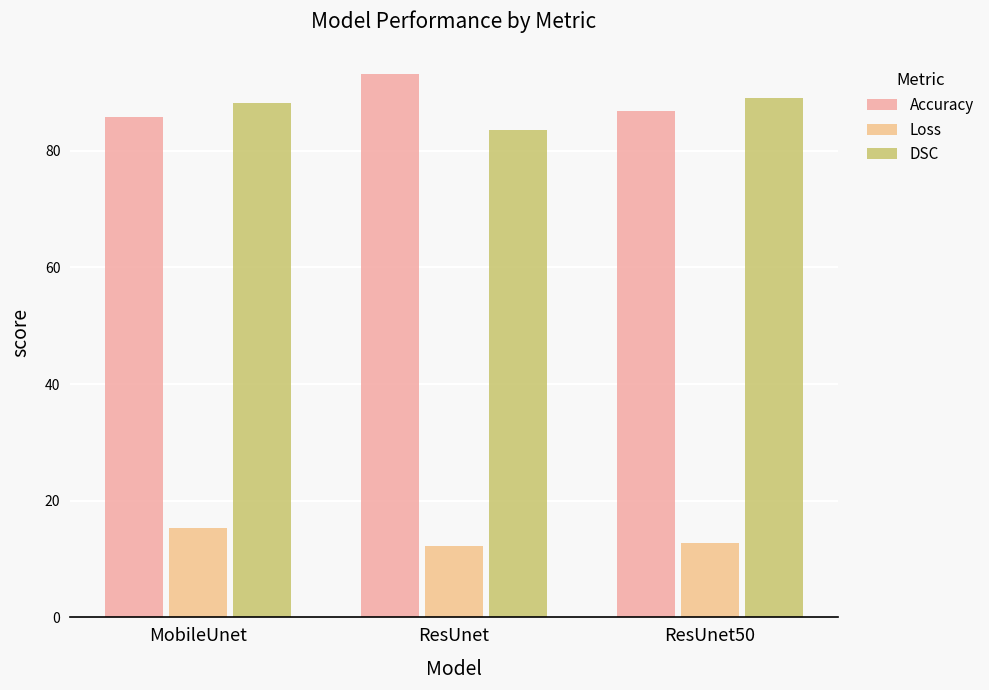

What is the difference between the DSC values at ResUnet50 and ResUnet?

5.4